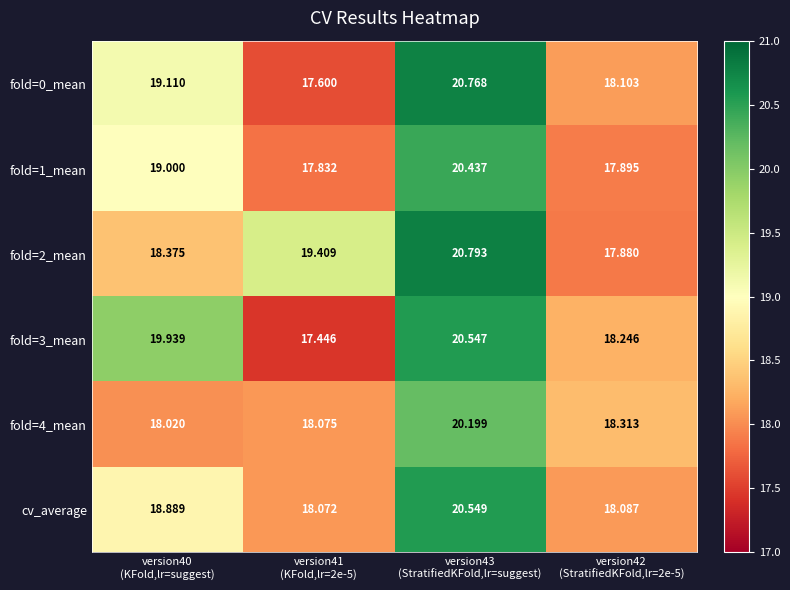

How many data points in fold=1_mean are less than 19?

2